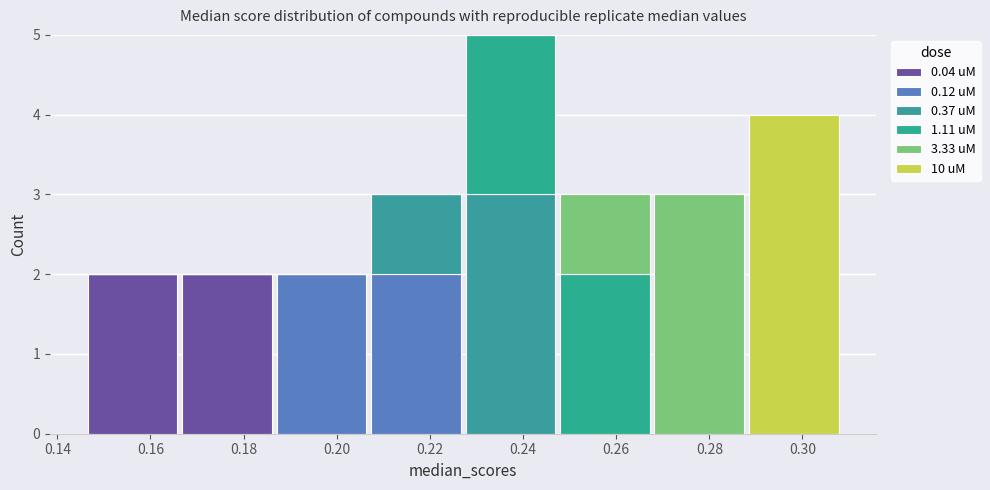

Reading left to right, transcribe this chart: for each stacked bar, give the range it covers on the x-axis and its total height. Neither the bar edges nor the heights are printed on the chart, so give them approximately, as read against the axes.

0.146 to 0.166: 2
0.166 to 0.186: 2
0.186 to 0.206: 2
0.206 to 0.228: 3
0.228 to 0.248: 5
0.248 to 0.268: 3
0.268 to 0.288: 3
0.288 to 0.308: 4